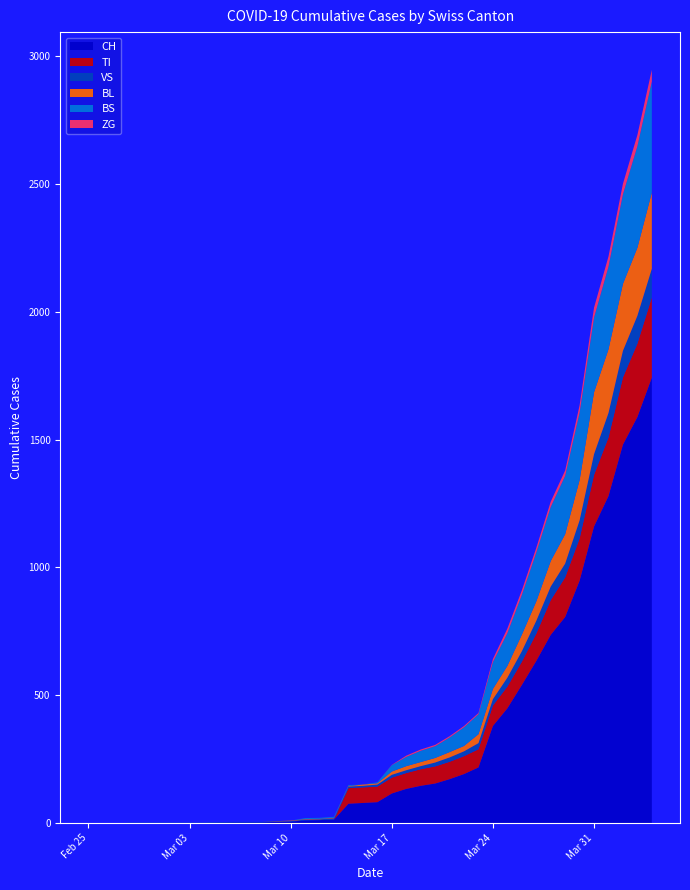

Reading right to left, extract all data points from this chart.

CH: 2020-04-04=1742	2020-04-03=1588	2020-04-02=1480	2020-04-01=1279	2020-03-31=1160	2020-03-30=948	2020-03-29=806	2020-03-28=736	2020-03-27=634	2020-03-26=540	2020-03-25=449	2020-03-24=380	2020-03-23=218	2020-03-22=192	2020-03-21=172	2020-03-20=155	2020-03-19=146	2020-03-18=134	2020-03-17=116	2020-03-16=82	2020-03-15=79	2020-03-14=76	2020-03-13=14	2020-03-12=12	2020-03-11=11	2020-03-10=6	2020-03-09=5	2020-03-08=3	2020-03-07=3	2020-03-06=3	2020-03-05=2	2020-03-04=0	2020-03-03=0	2020-03-02=0	2020-03-01=0	2020-02-29=0	2020-02-28=0	2020-02-27=0	2020-02-26=0	2020-02-25=0
TI: 2020-04-04=314	2020-04-03=287	2020-04-02=263	2020-04-01=229	2020-03-31=202	2020-03-30=165	2020-03-29=155	2020-03-28=136	2020-03-27=107	2020-03-26=91	2020-03-25=85	2020-03-24=80	2020-03-23=71	2020-03-22=70	2020-03-21=68	2020-03-20=67	2020-03-19=65	2020-03-18=62	2020-03-17=62	2020-03-16=61	2020-03-15=61	2020-03-14=61	2020-03-13=0	2020-03-12=0	2020-03-11=0	2020-03-10=0	2020-03-09=0	2020-03-08=0	2020-03-07=0	2020-03-06=0	2020-03-05=0	2020-03-04=0	2020-03-03=0	2020-03-02=0	2020-03-01=0	2020-02-29=0	2020-02-28=0	2020-02-27=0	2020-02-26=0	2020-02-25=0
VS: 2020-04-04=112	2020-04-03=109	2020-04-02=104	2020-04-01=96	2020-03-31=81	2020-03-30=71	2020-03-29=54	2020-03-28=53	2020-03-27=50	2020-03-26=41	2020-03-25=35	2020-03-24=25	2020-03-23=24	2020-03-22=19	2020-03-21=17	2020-03-20=15	2020-03-19=12	2020-03-18=11	2020-03-17=11	2020-03-16=8	2020-03-15=6	2020-03-14=6	2020-03-13=5	2020-03-12=3	2020-03-11=3	2020-03-10=2	2020-03-09=2	2020-03-08=2	2020-03-07=2	2020-03-06=2	2020-03-05=2	2020-03-04=2	2020-03-03=2	2020-03-02=2	2020-03-01=2	2020-02-29=2	2020-02-28=2	2020-02-27=0	2020-02-26=0	2020-02-25=0
BL: 2020-04-04=298	2020-04-03=266	2020-04-02=262	2020-04-01=249	2020-03-31=242	2020-03-30=158	2020-03-29=115	2020-03-28=100	2020-03-27=76	2020-03-26=65	2020-03-25=46	2020-03-24=40	2020-03-23=35	2020-03-22=21	2020-03-21=21	2020-03-20=18	2020-03-19=16	2020-03-18=16	2020-03-17=13	2020-03-16=5	2020-03-15=5	2020-03-14=2	2020-03-13=2	2020-03-12=2	2020-03-11=2	2020-03-10=2	2020-03-09=1	2020-03-08=0	2020-03-07=0	2020-03-06=0	2020-03-05=0	2020-03-04=0	2020-03-03=0	2020-03-02=0	2020-03-01=0	2020-02-29=0	2020-02-28=0	2020-02-27=0	2020-02-26=0	2020-02-25=0
BS: 2020-04-04=434	2020-04-03=397	2020-04-02=350	2020-04-01=323	2020-03-31=292	2020-03-30=263	2020-03-29=228	2020-03-28=211	2020-03-27=191	2020-03-26=155	2020-03-25=128	2020-03-24=105	2020-03-23=78	2020-03-22=73	2020-03-21=57	2020-03-20=46	2020-03-19=44	2020-03-18=36	2020-03-17=25	2020-03-16=4	2020-03-15=0	2020-03-14=4	2020-03-13=4	2020-03-12=4	2020-03-11=4	2020-03-10=0	2020-03-09=0	2020-03-08=0	2020-03-07=0	2020-03-06=0	2020-03-05=0	2020-03-04=0	2020-03-03=0	2020-03-02=0	2020-03-01=0	2020-02-29=0	2020-02-28=0	2020-02-27=0	2020-02-26=0	2020-02-25=0
ZG: 2020-04-04=46	2020-04-03=44	2020-04-02=41	2020-04-01=40	2020-03-31=39	2020-03-30=29	2020-03-29=21	2020-03-28=21	2020-03-27=18	2020-03-26=18	2020-03-25=18	2020-03-24=12	2020-03-23=5	2020-03-22=5	2020-03-21=5	2020-03-20=5	2020-03-19=5	2020-03-18=5	2020-03-17=1	2020-03-16=0	2020-03-15=0	2020-03-14=0	2020-03-13=0	2020-03-12=0	2020-03-11=0	2020-03-10=0	2020-03-09=0	2020-03-08=0	2020-03-07=0	2020-03-06=0	2020-03-05=0	2020-03-04=0	2020-03-03=0	2020-03-02=0	2020-03-01=0	2020-02-29=0	2020-02-28=0	2020-02-27=0	2020-02-26=0	2020-02-25=0